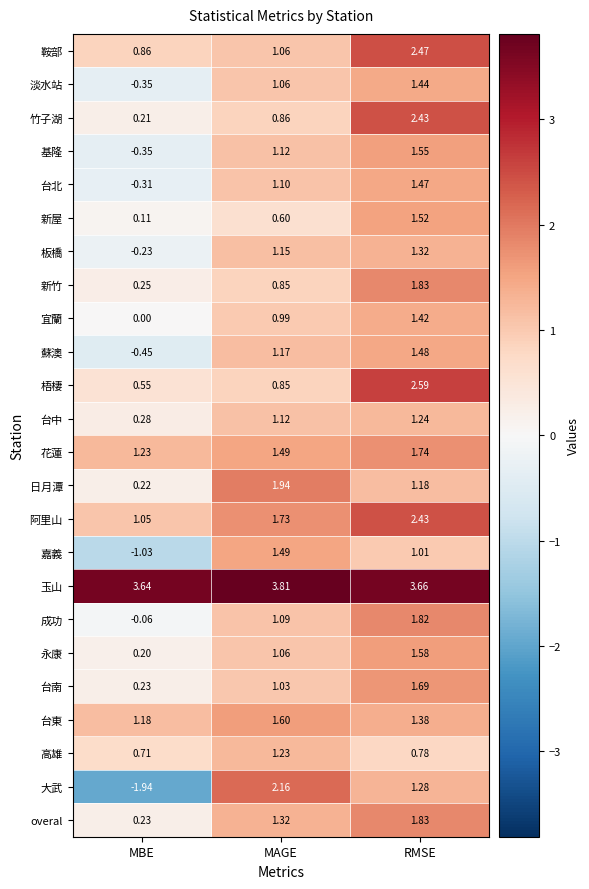

Which category has the highest value across all series?

MAGE